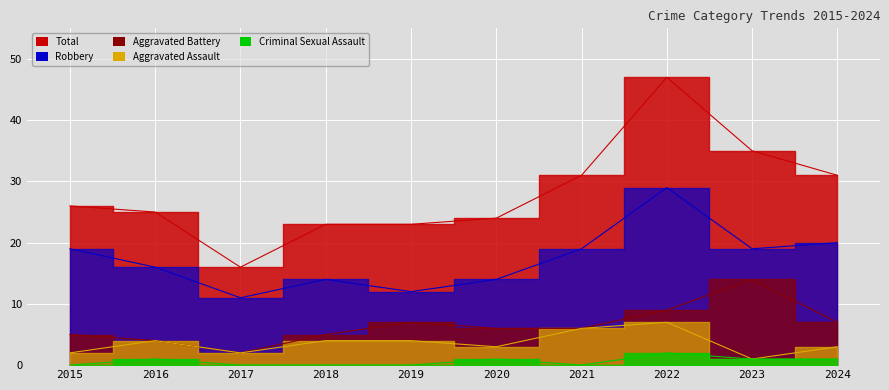

Read the Total value at 2021, to the nearest 10.

30